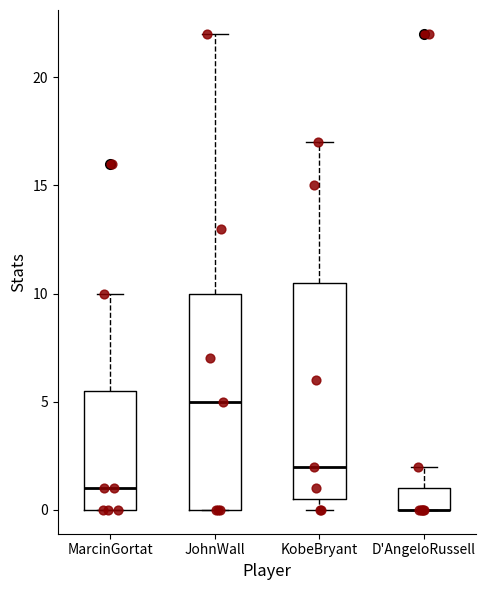

Reading left to right, read every box against the y-axis: the position of its median line, the range the box covers, and the ends of its whiskers. The values are not printed on the chart, so give them approximately, as read against the axis.

MarcinGortat: median 1.0, box 0.0 to 5.5, whiskers 0.0 to 10.0
JohnWall: median 5.0, box 0.0 to 10.0, whiskers 0.0 to 22.0
KobeBryant: median 2.0, box 0.5 to 10.5, whiskers 0.0 to 17.0
D'AngeloRussell: median 0.0 (drawn on the box's lower edge), box 0.0 to 1.0, whiskers 0.0 to 2.0